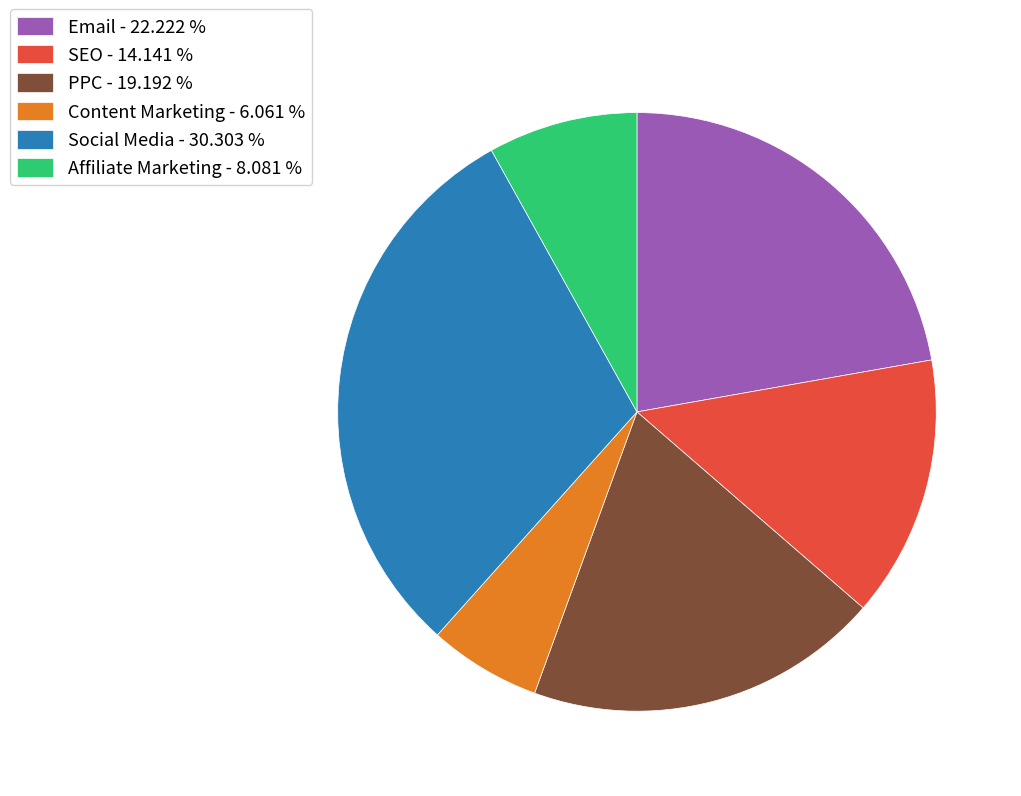

Do Content Marketing - 6.061 % and PPC - 19.192 % together represent more than half of the pie?

No